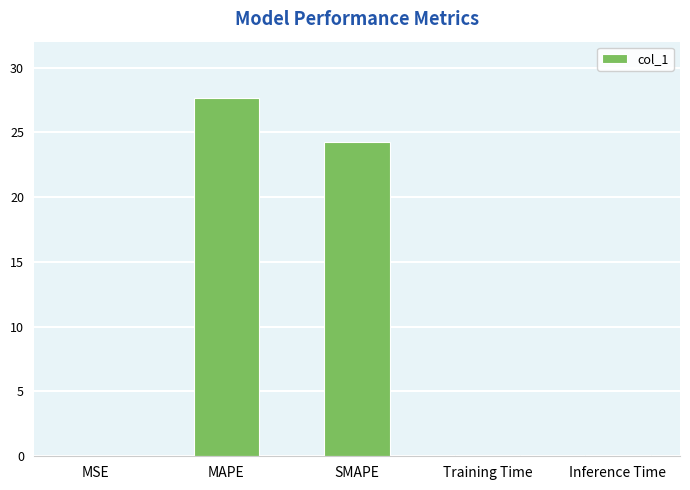

What is the maximum value shown in the chart?

27.6